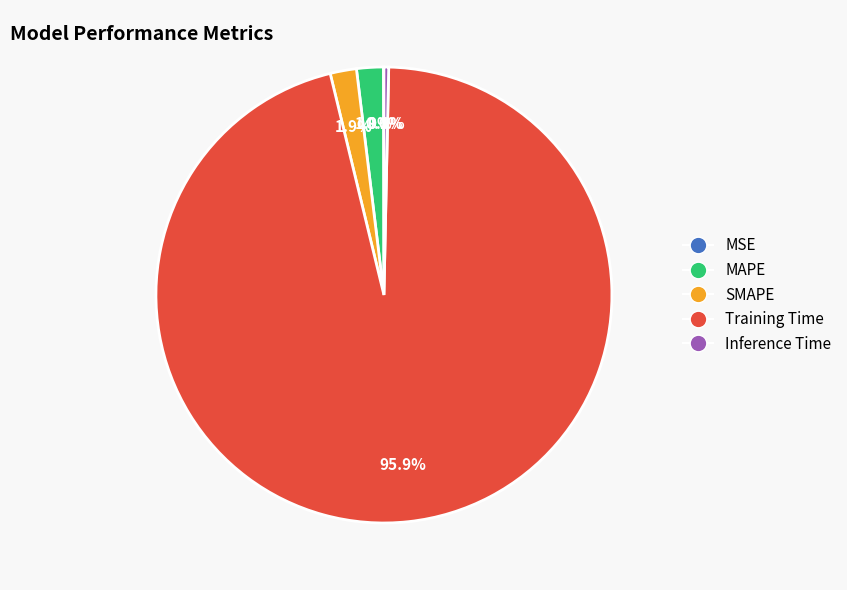

What is the majority slice?

Training Time